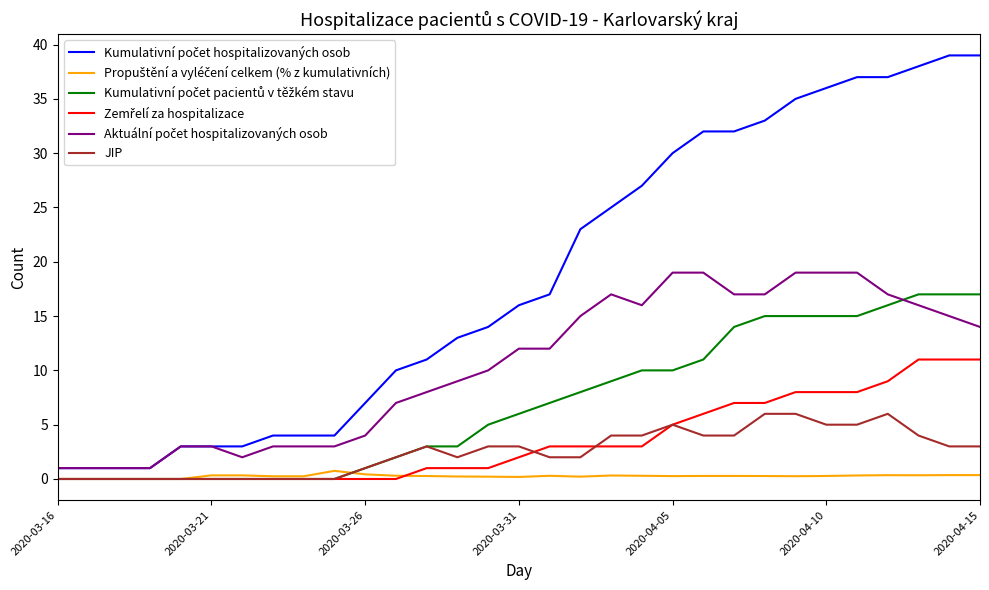

What is the highest value of the JIP series?

6.0